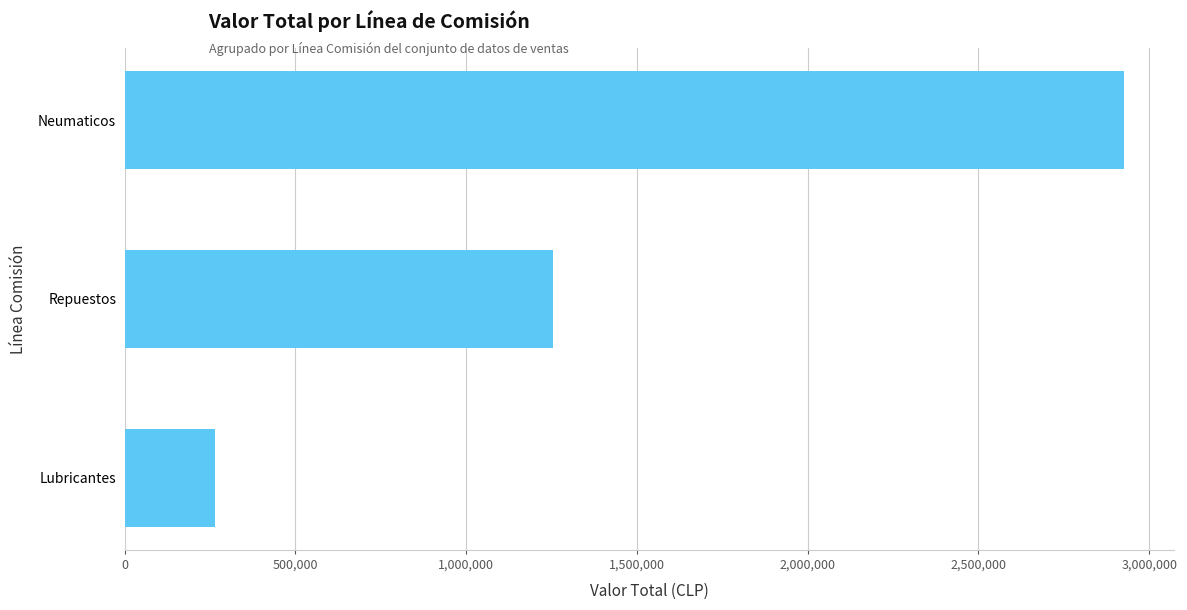

What is the sum of all values?

4443532